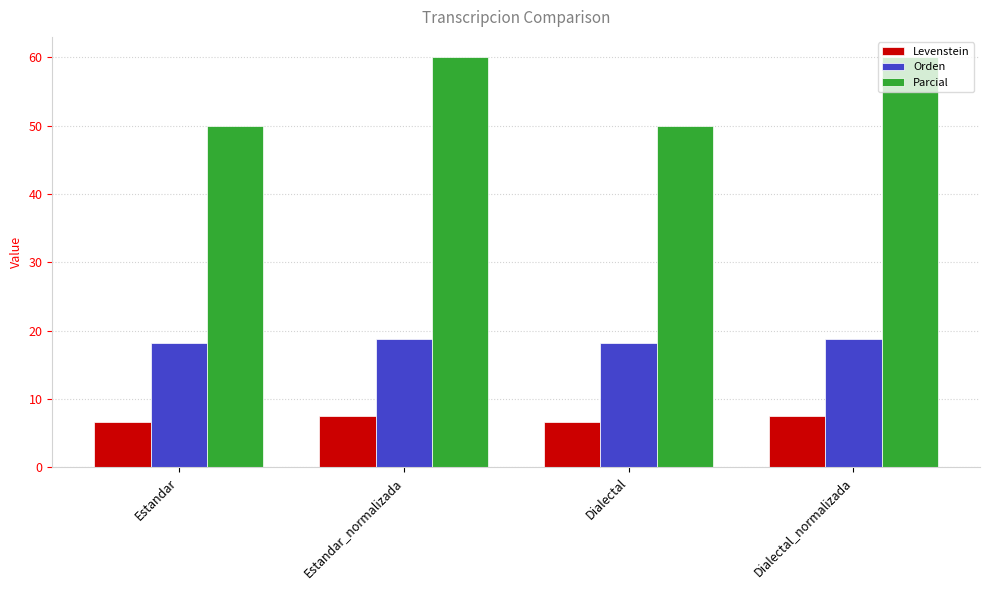

Rank the series at Dialectal_normalizada from highest to lowest value.

Parcial, Orden, Levenstein